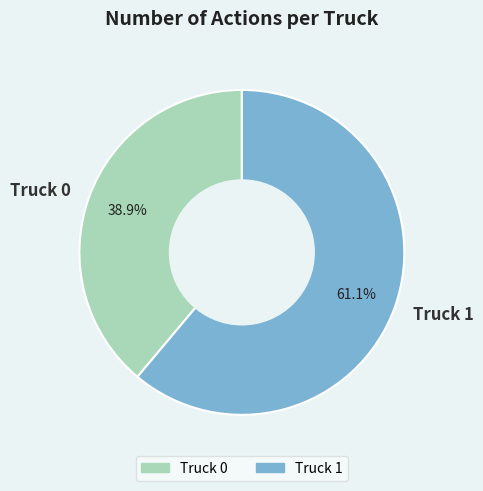

To the nearest percent, what portion does Truck 1 represent?

61%